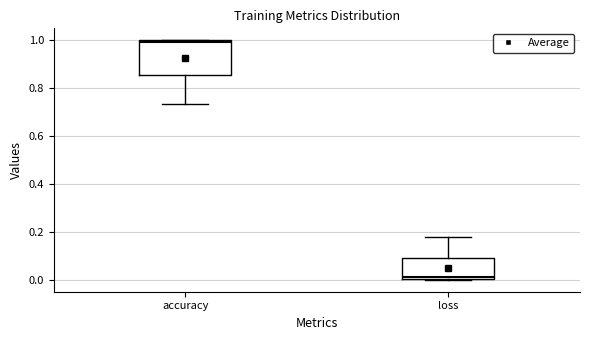

Where is the upper edge of the box for accuracy on the y-axis? The values are not printed on the chart, so give them approximately, as read against the axis.

1.00